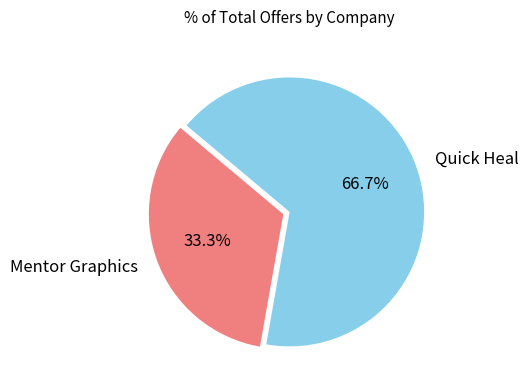

The Quick Heal slice represents 67% of the pie. True or false?

True